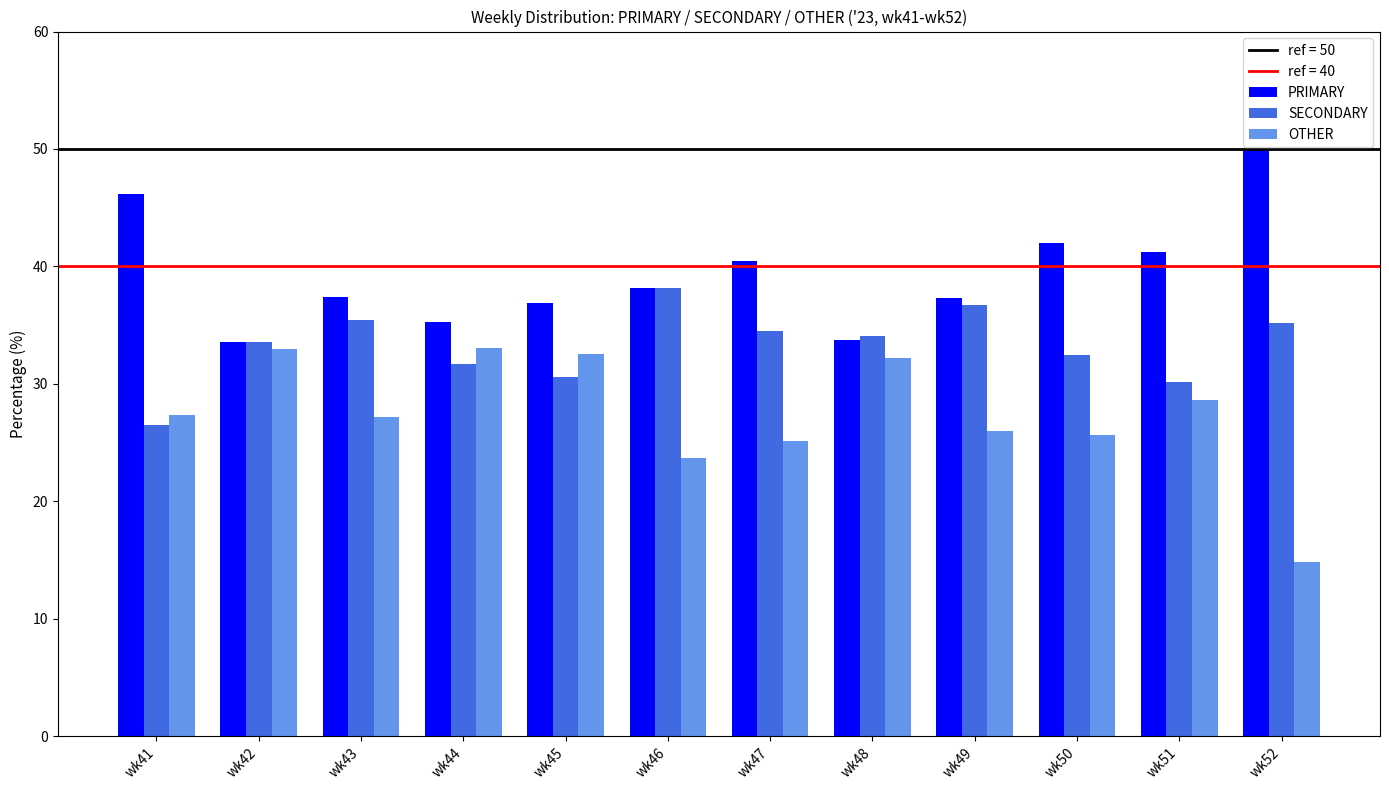

Rank the series by their maximum value, from highest to lowest.

PRIMARY, SECONDARY, OTHER